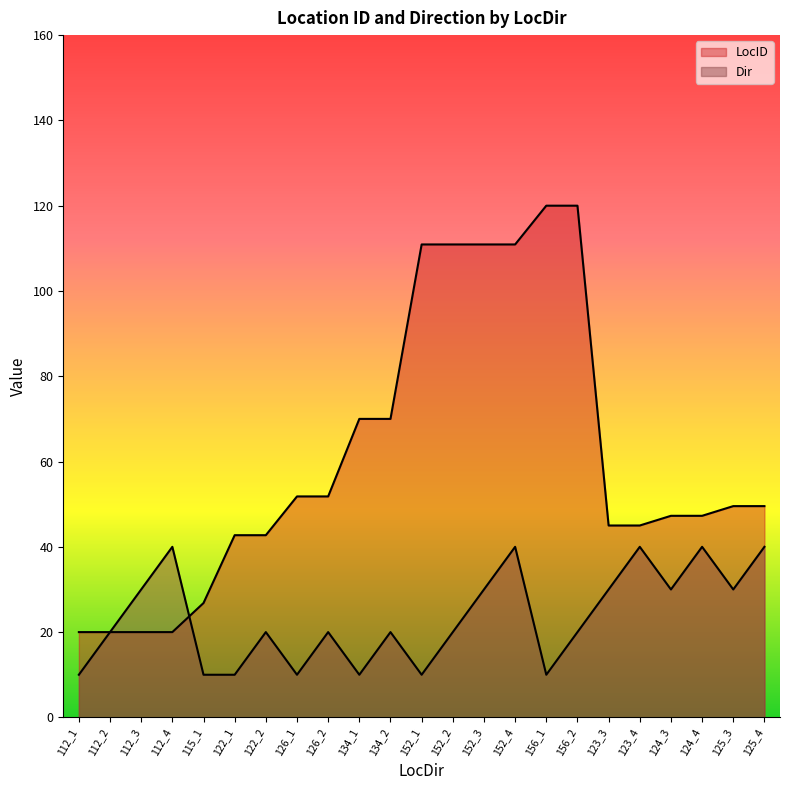

How many data points in LocID are above 49?

12